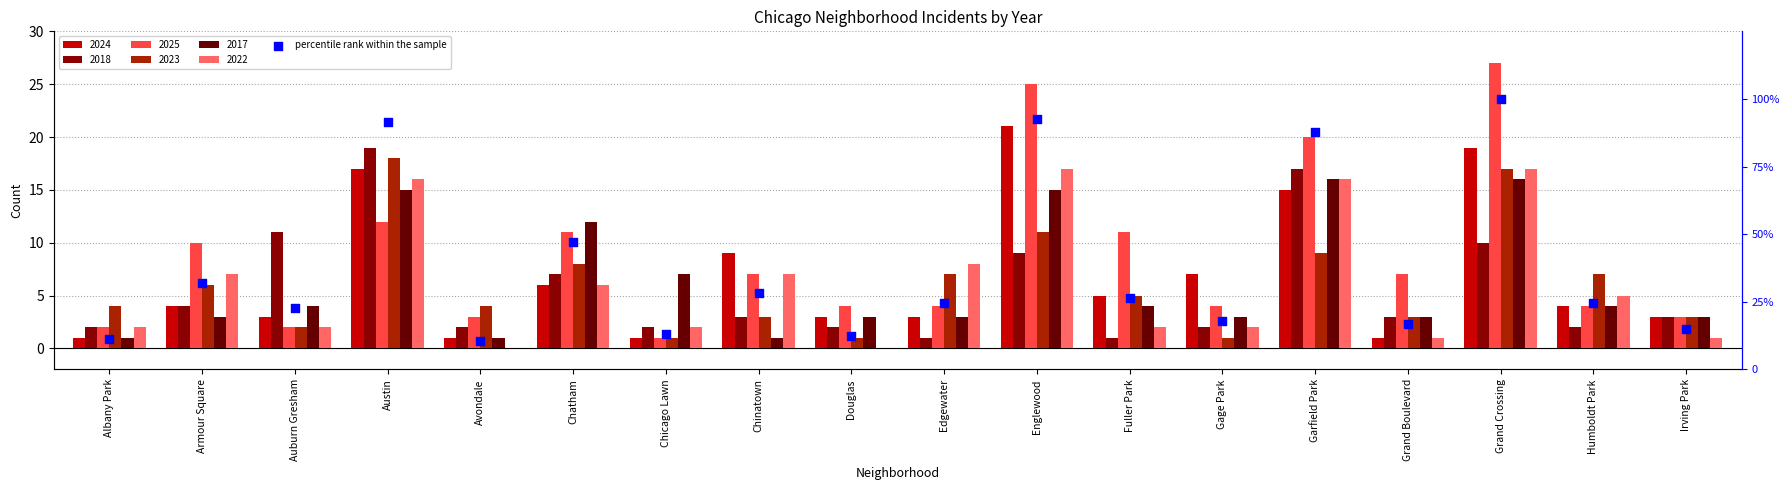

What is the change in value from Englewood to Humboldt Park?

-67.9